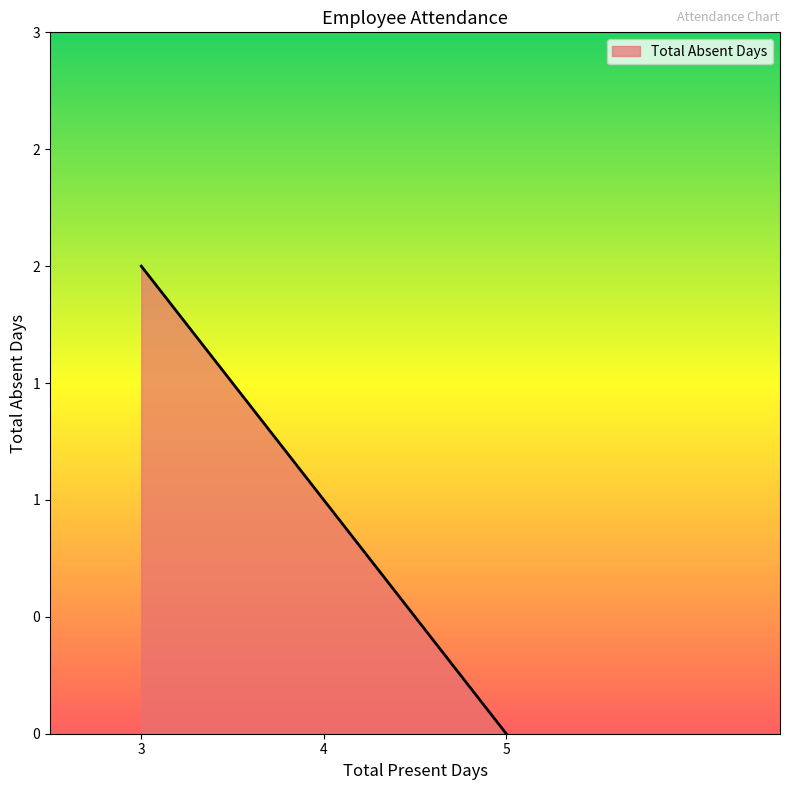

Between 3 and 4, which is larger?

3